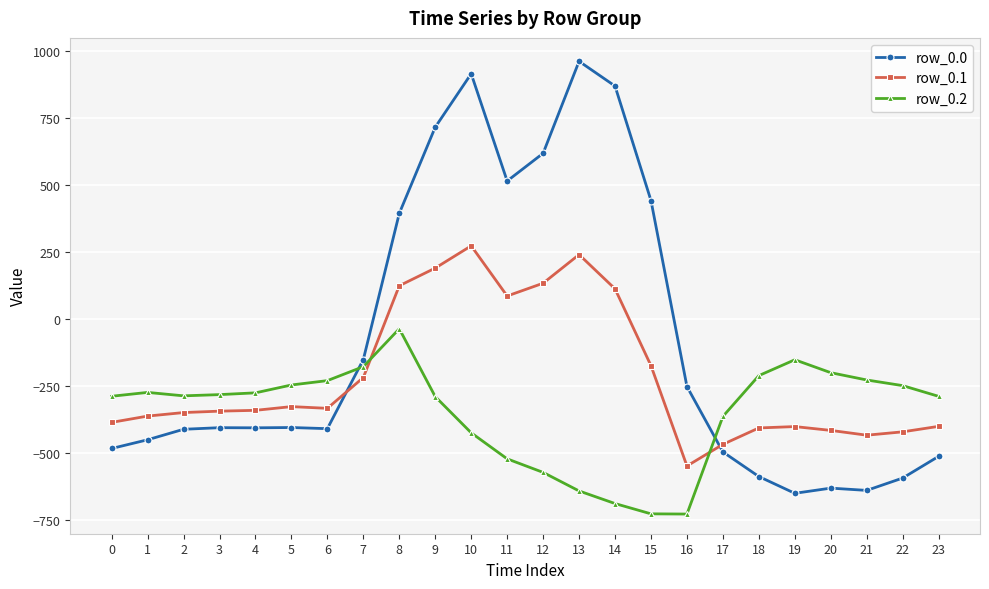

Which series has the largest range (max minus min)?

row_0.0